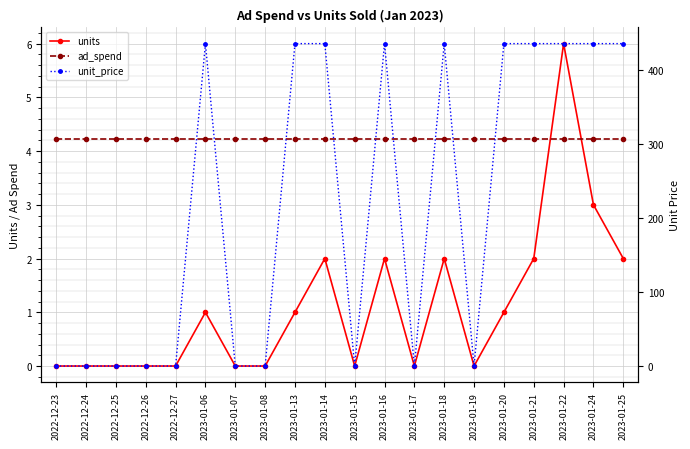

What is the value of the units point at the 16th from the left?

1.0